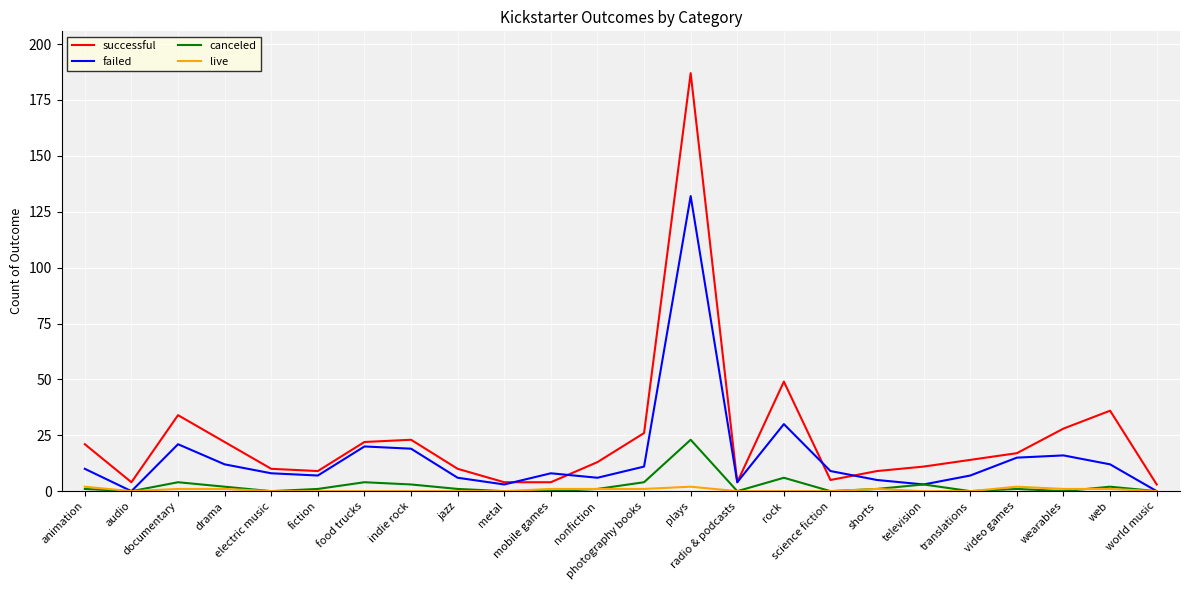

What is the maximum value for canceled?

23